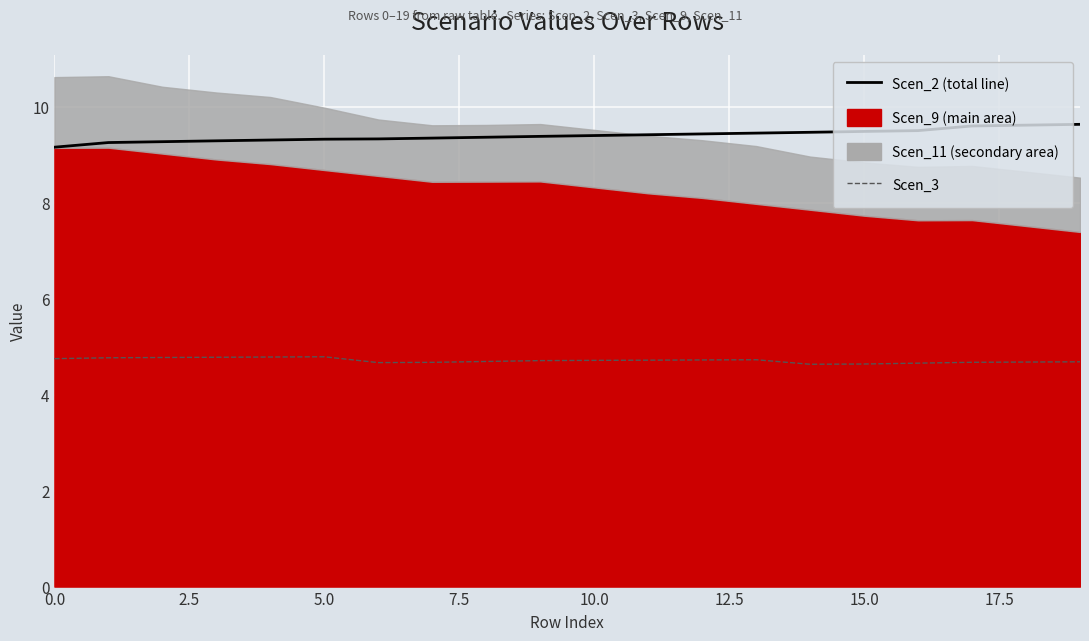

True or false: Scen_3 and Scen_2 intersect in this chart.

False